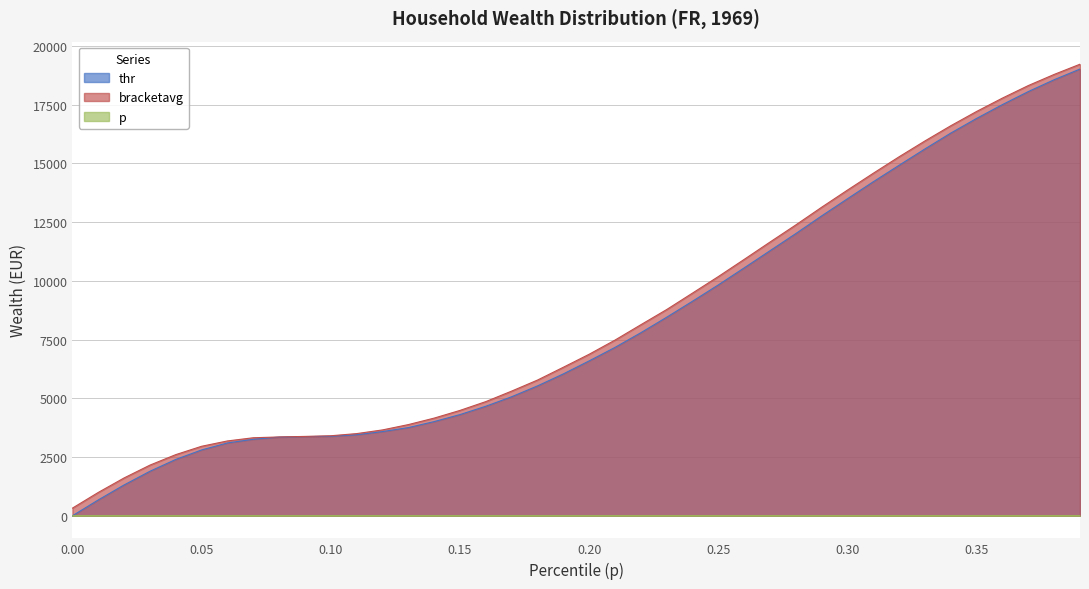

Reading left to right, list all the values displayed in this chart.

p: 0.0	0.0	0.0	0.0	0.0	0.1	0.1	0.1	0.1	0.1	0.1	0.1	0.1	0.1	0.1	0.1	0.2	0.2	0.2	0.2	0.2	0.2	0.2	0.2	0.2	0.2	0.3	0.3	0.3	0.3	0.3	0.3	0.3	0.3	0.3	0.3	0.4	0.4	0.4	0.4
thr: 0.0	674.2	1312.9	1894.9	2398.7	2803.3	3101.3	3257.5	3349.7	3371.0	3385.2	3449.1	3583.9	3754.2	4009.7	4307.8	4662.6	5067.2	5528.5	6039.4	6593.0	7167.8	7792.3	8452.4	9133.7	9829.1	10553.0	11284.0	12015.0	12767.2	13498.2	14222.1	14924.7	15620.2	16294.4	16918.9	17507.9	18061.5	18565.4	19019.6
bracketavg: 326.1	994.0	1611.4	2157.1	2604.0	2959.5	3186.6	3322.1	3356.1	3379.1	3407.0	3498.7	3655.4	3881.8	4158.4	4486.0	4861.1	5308.3	5777.8	6323.1	6876.7	7479.8	8133.0	8779.9	9480.7	10184.1	10914.7	11653.3	12383.5	13136.8	13867.0	14584.4	15286.4	15960.4	16607.2	17215.9	17785.0	18317.9	18791.5	19226.3